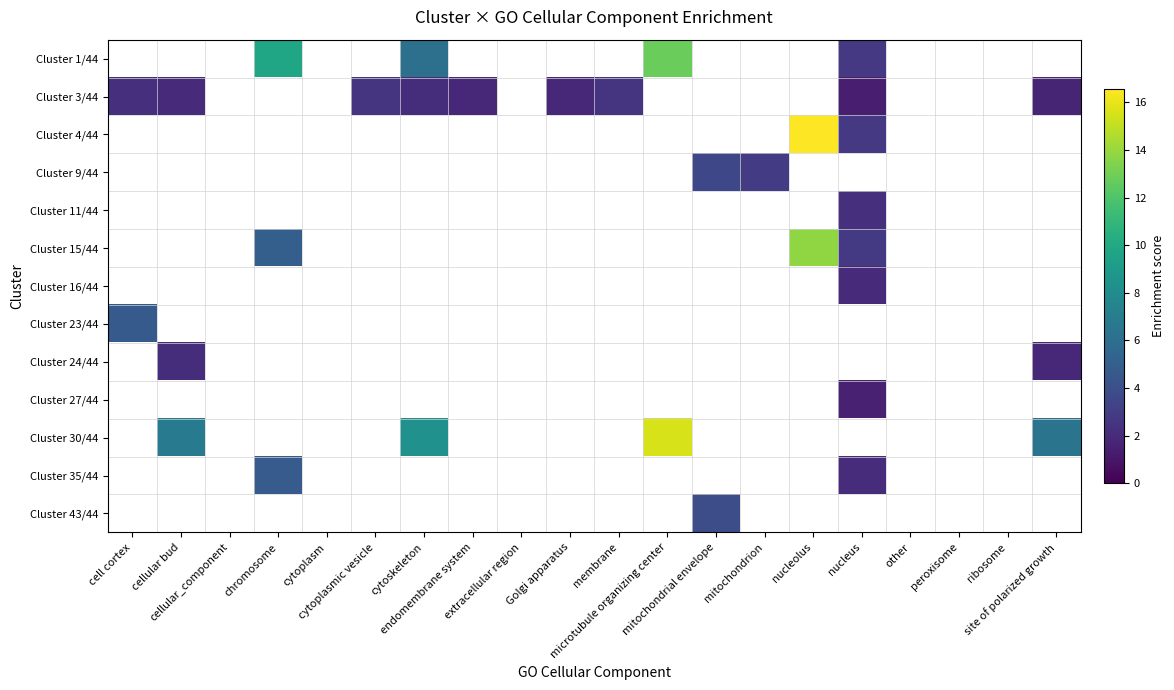

What is the spread (max minus min) of values at site of polarized growth?

6.4